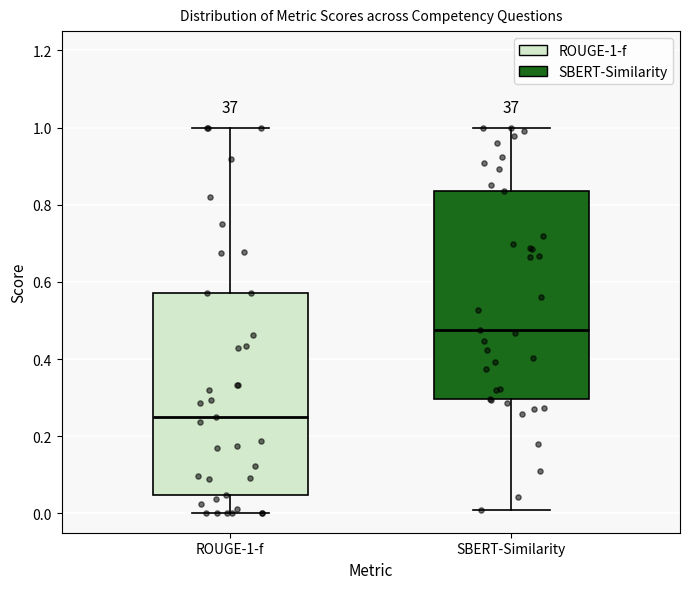

Reading left to right, read every box against the y-axis: the position of its median line, the range the box covers, and the ends of its whiskers. The values are not printed on the chart, so give them approximately, as read against the axis.

ROUGE-1-f: median 0.24, box 0.04 to 0.58, whiskers 0.00 to 1.00
SBERT-Similarity: median 0.48, box 0.30 to 0.84, whiskers 0.00 to 1.00